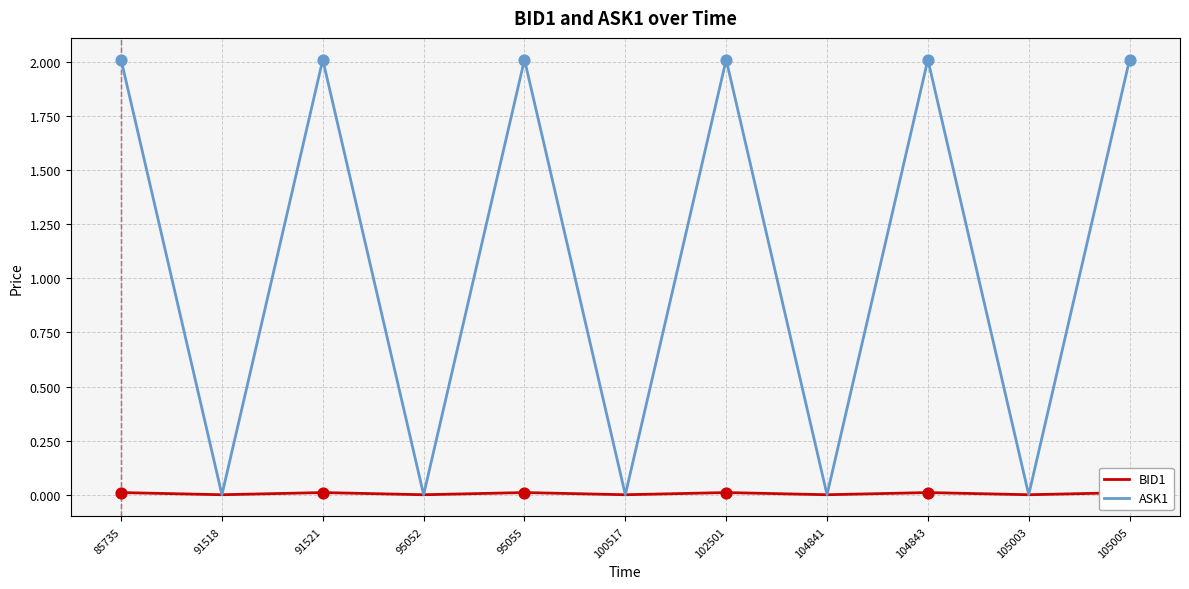

What are all the series names shown in the legend?

BID1, ASK1